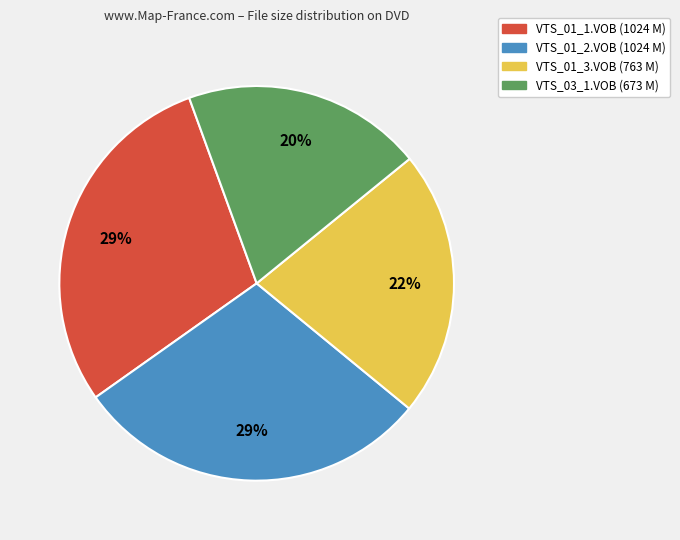

Approximately how many times larger is the value at VTS_03_1.VOB (673 M) compared to VTS_01_2.VOB (1024 M)?

0.7